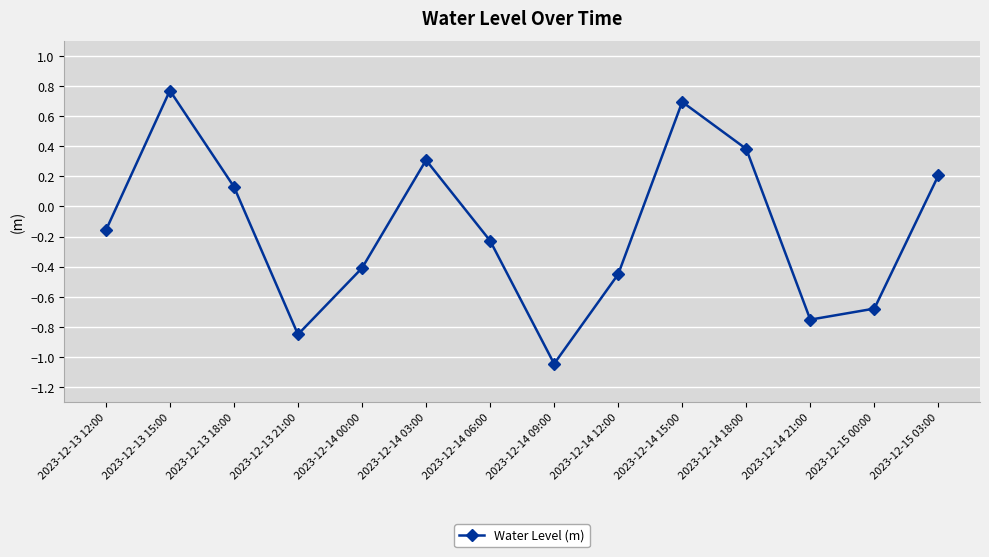

What value does the data have at 2023-12-14 03:00?

0.3